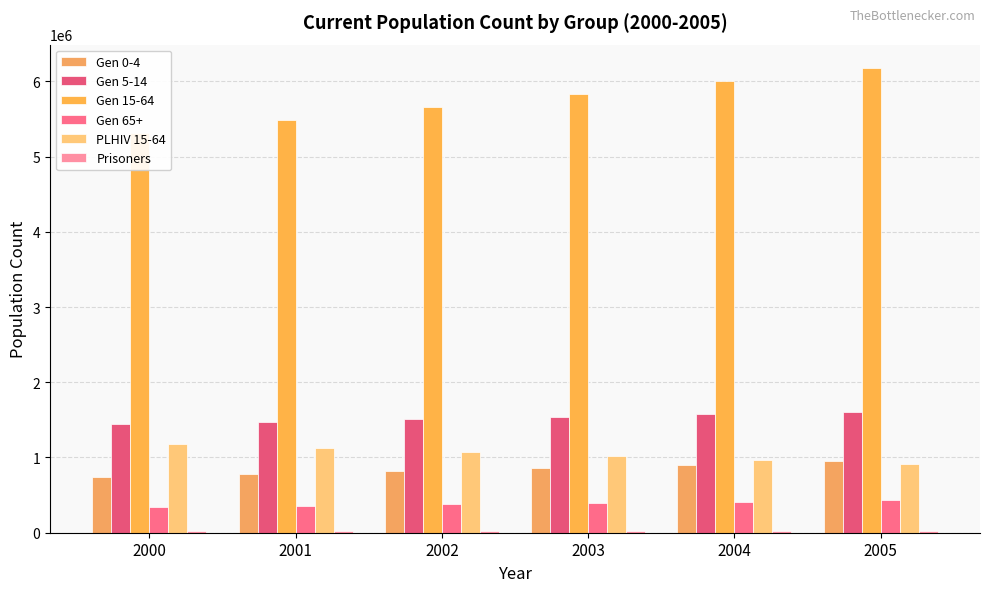

Rank the series by their maximum value, from lowest to highest.

Prisoners, Gen 65+, Gen 0-4, PLHIV 15-64, Gen 5-14, Gen 15-64